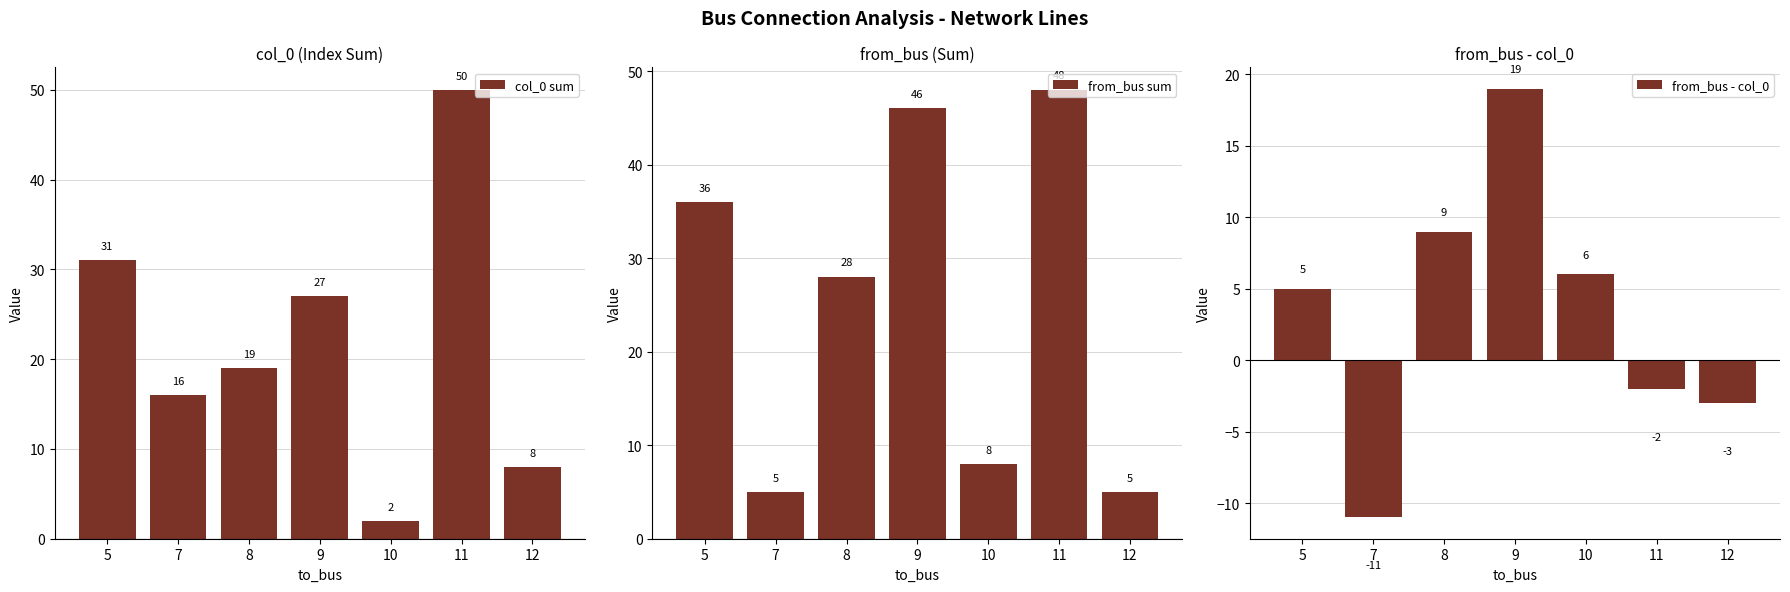

Reading left to right, transcribe all the data shown in this chart.

col_0 sum: 5=31	7=16	8=19	9=27	10=2	11=50	12=8
from_bus sum: 5=36	7=5	8=28	9=46	10=8	11=48	12=5
from_bus - col_0: 5=5	7=-11	8=9	9=19	10=6	11=-2	12=-3